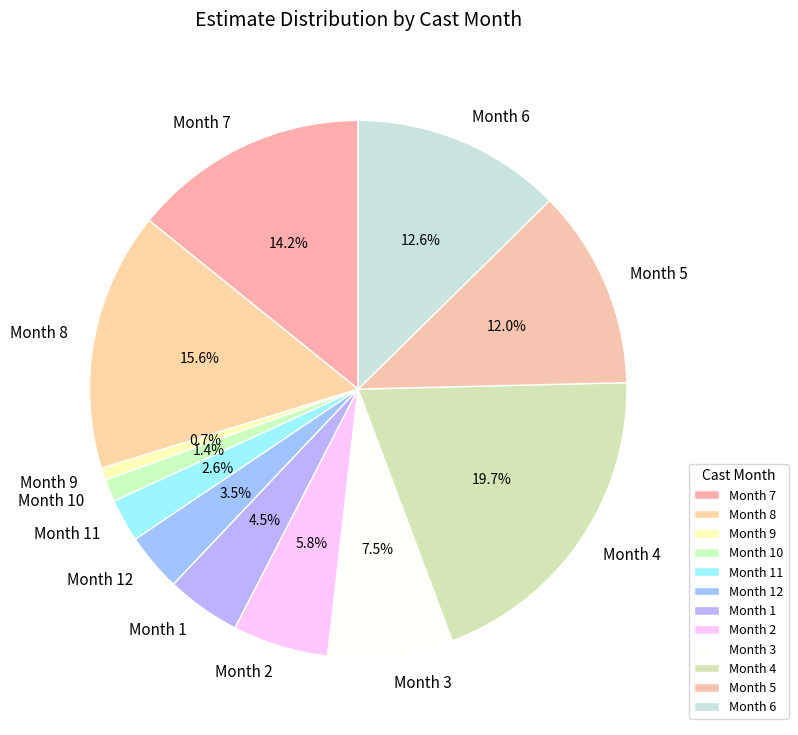

Rank the categories by value from lowest to highest.

Month 9, Month 10, Month 11, Month 12, Month 1, Month 2, Month 3, Month 5, Month 6, Month 7, Month 8, Month 4